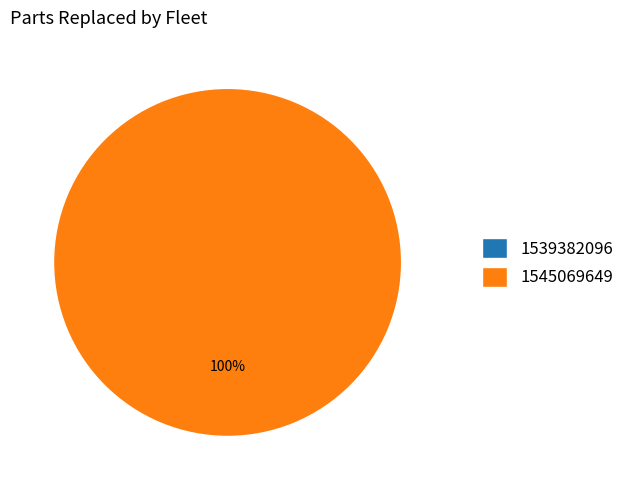

To the nearest percent, what is the average slice percentage?

50%